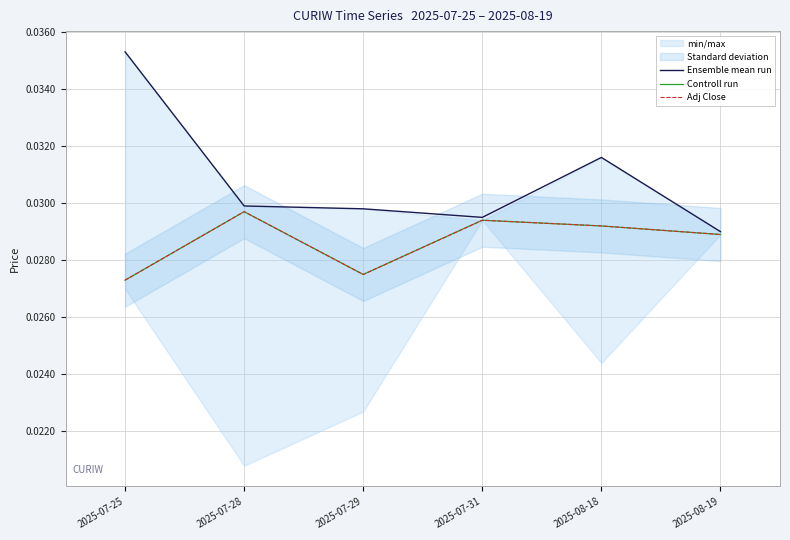

At how many categories does at least one series exceed 0?

6